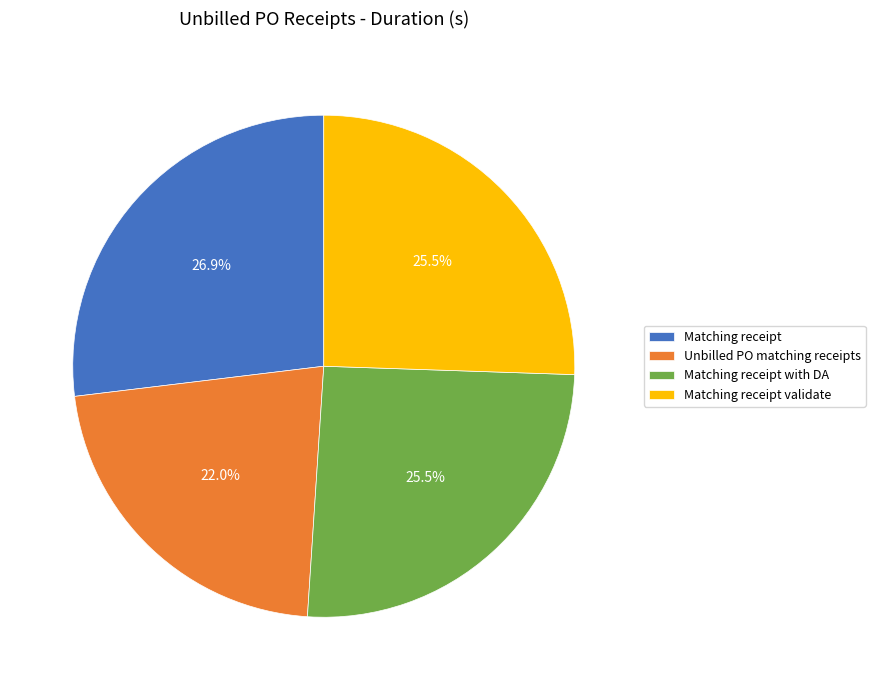

To the nearest percent, what percentage of the pie is Matching receipt?

27%